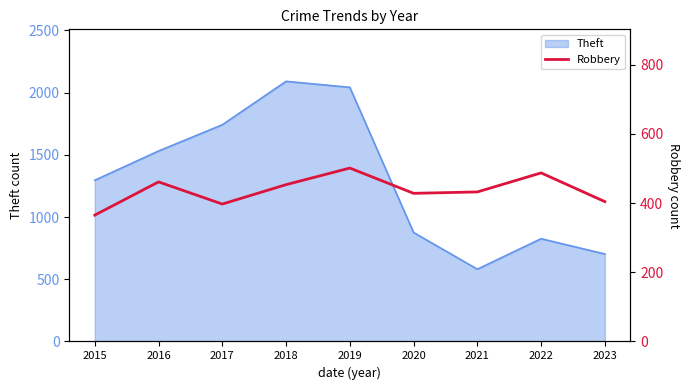

List the labels in order of value, smallest first.

2015, 2017, 2023, 2020, 2021, 2018, 2016, 2022, 2019